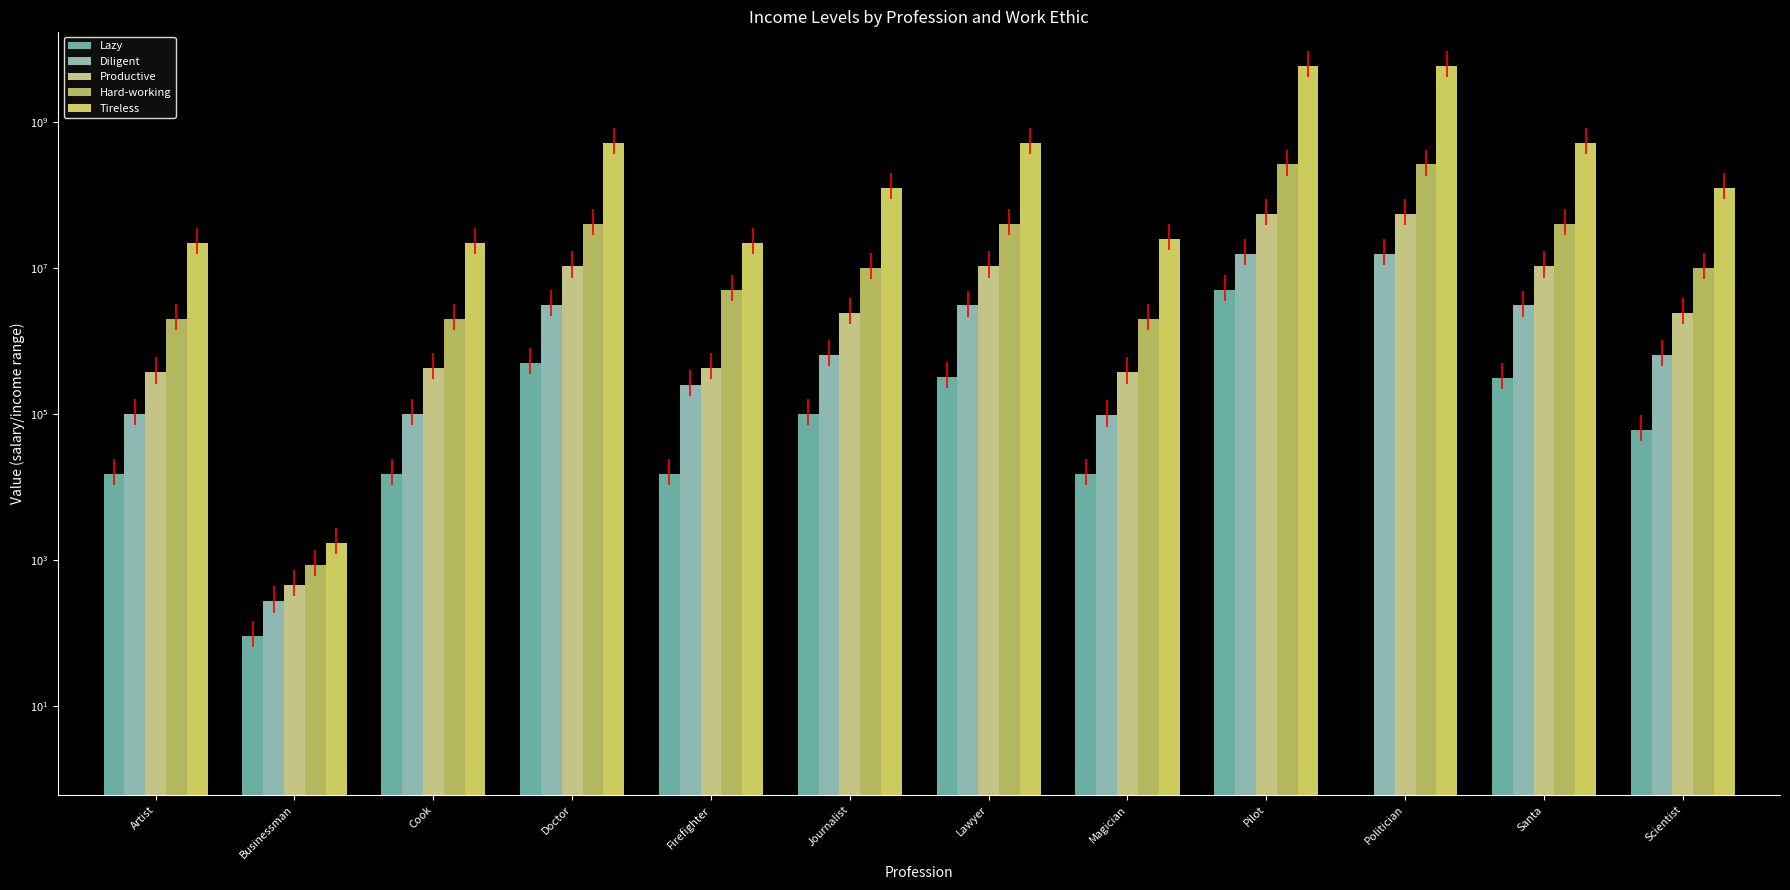

What is the difference between the second highest and minimum values in the Tireless series?

5799998300